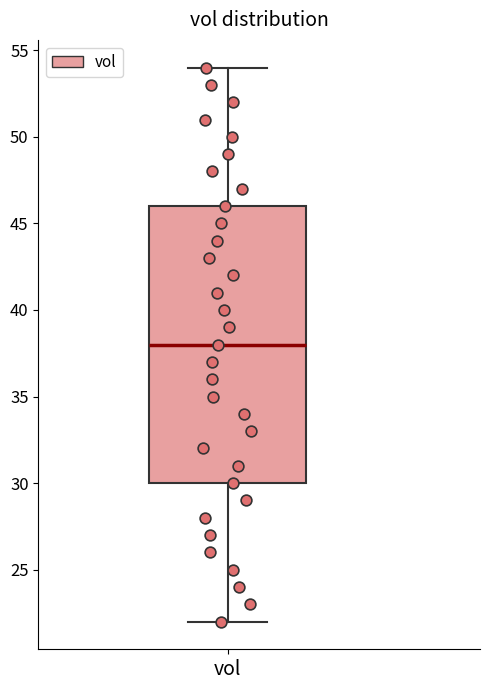

Transcribe this box plot: give where the median line is, the range the box spans, and where the two whiskers end, as read against the y-axis. The values are not printed on the chart, so give them approximately, as read against the axis.

median 38, box 30 to 46, whiskers 22 to 54